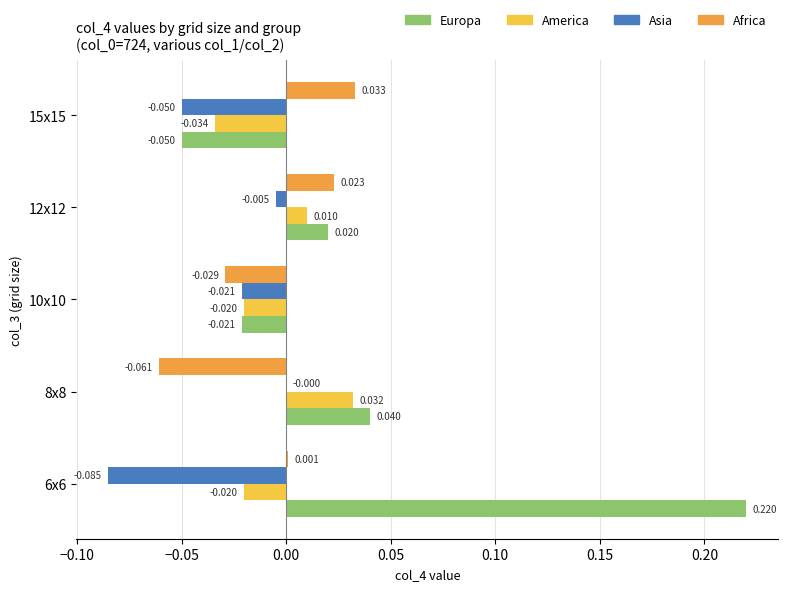

Which series changed the most between 10x10 and 12x12?

Africa